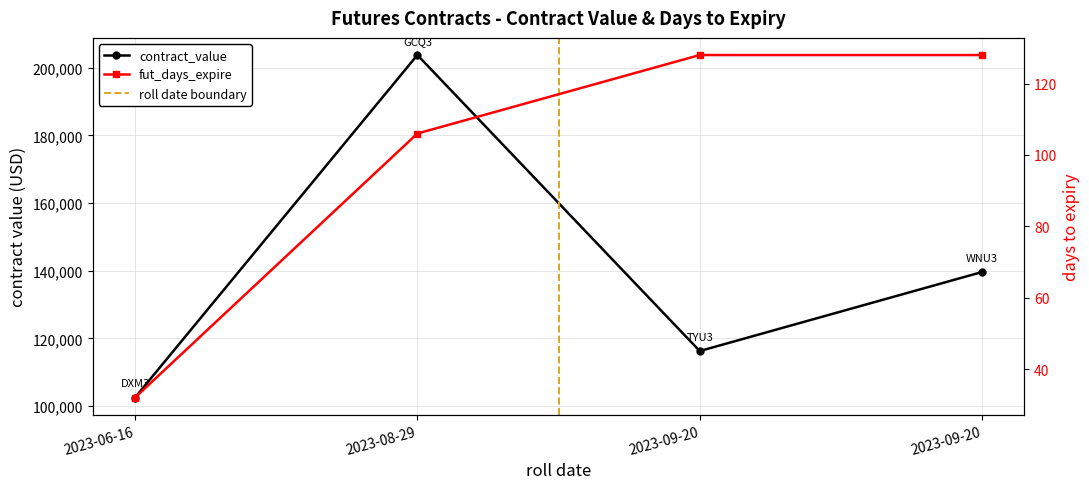

What is the value of the contract_value point at the 1st from the left?

102480